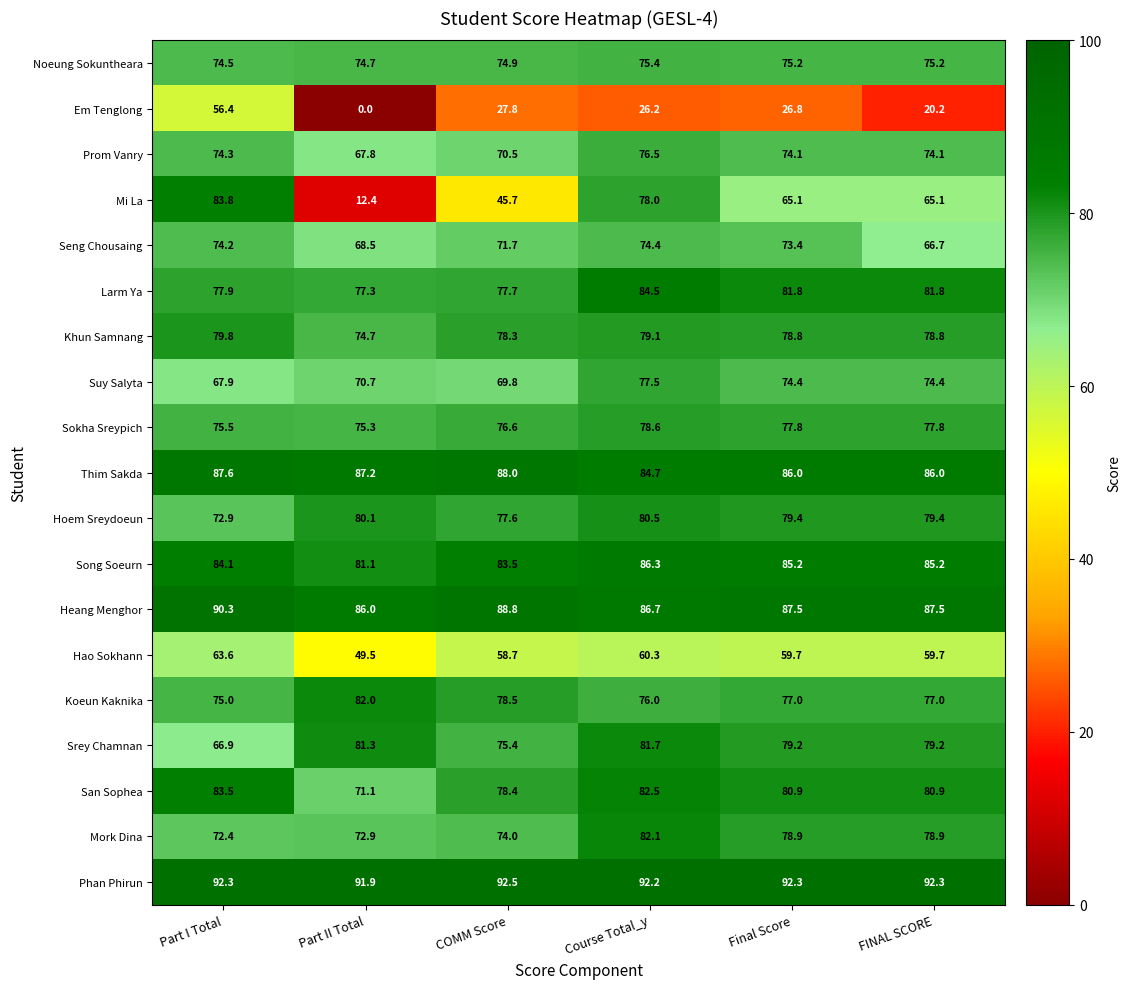

Is it true that Phan Phirun equals 91.9 at Part II Total?

True